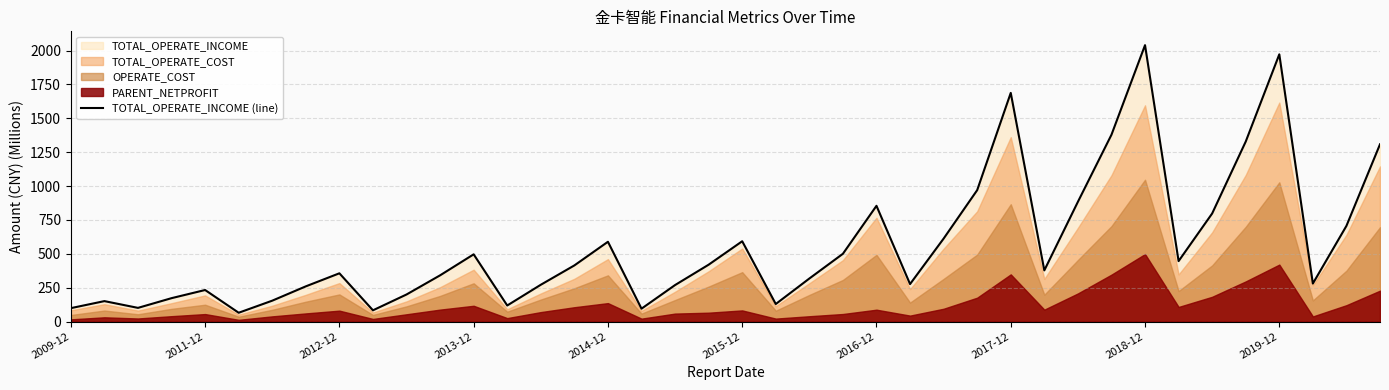

What is the approximate value at 30?

883.6